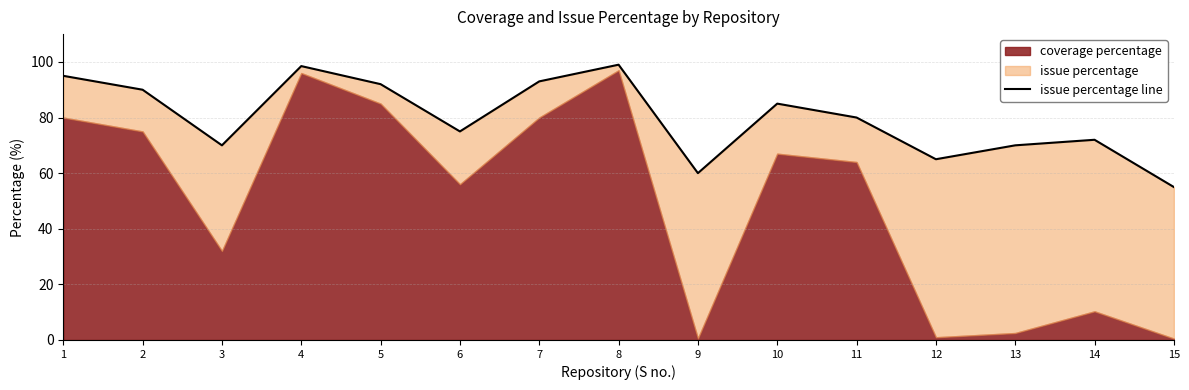

True or false: the data shows 132.7 at 4.

False